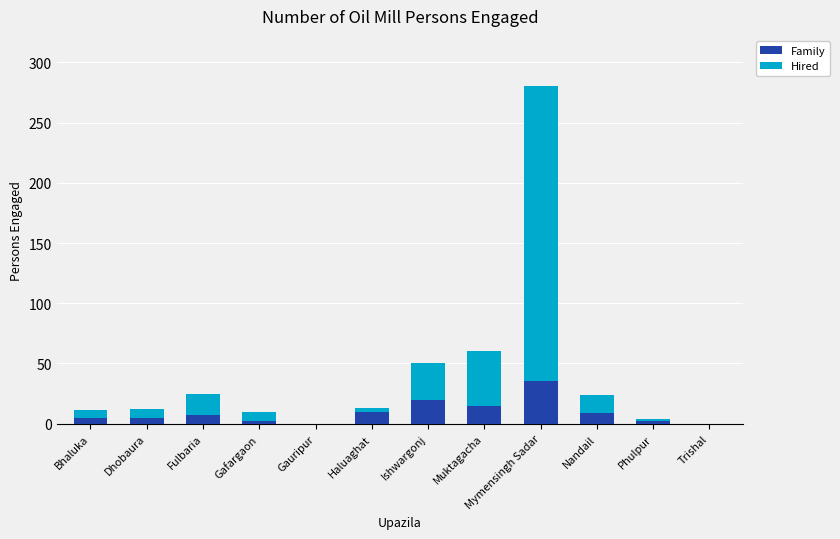

What is the maximum value for Family?

35